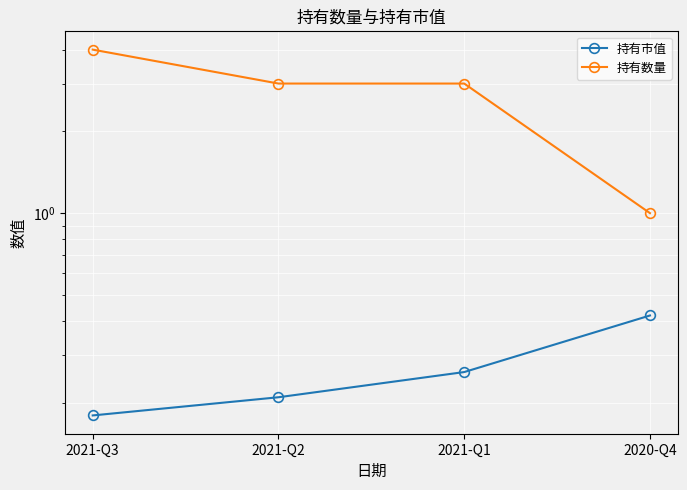

Reading left to right, what are all the values shown in this chart?

持有市值: 0.2	0.2	0.3	0.4
持有数量: 4.0	3.0	3.0	1.0